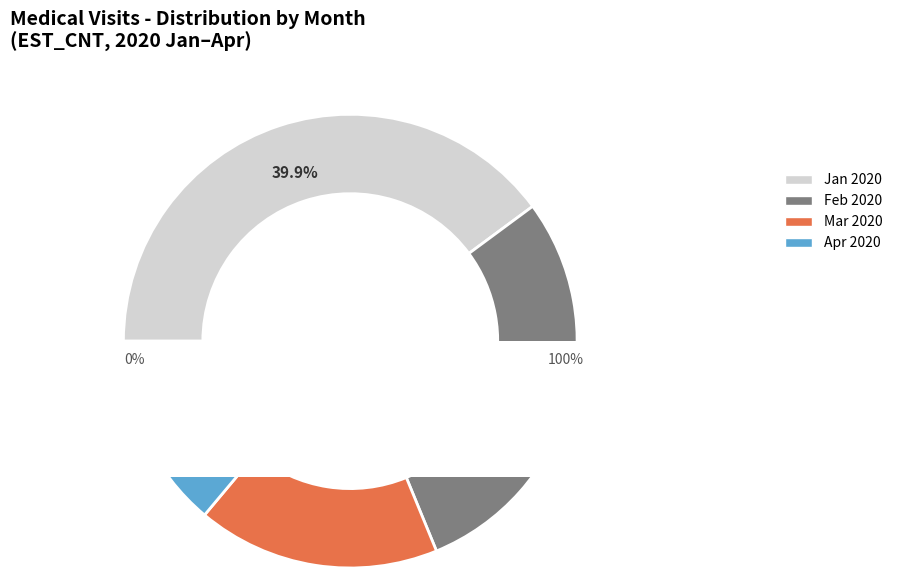

Which category has the biggest portion of the pie?

202001